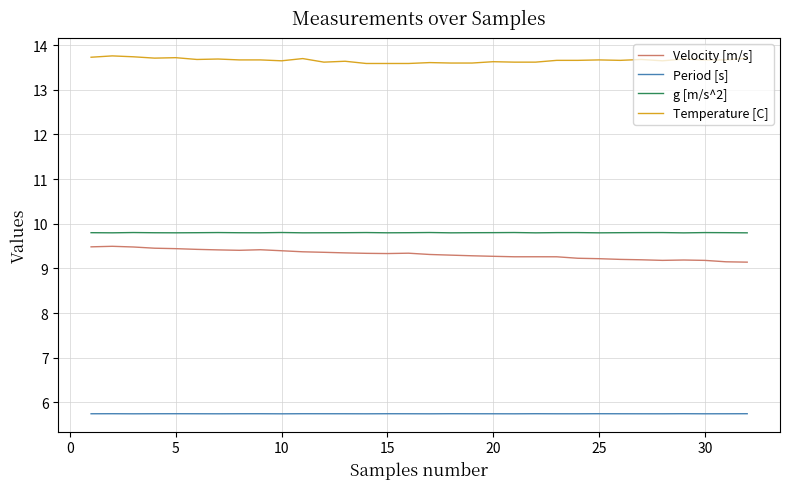

What are all the series names shown in the legend?

Velocity [m/s], Period [s], g [m/s^2], Temperature [C]